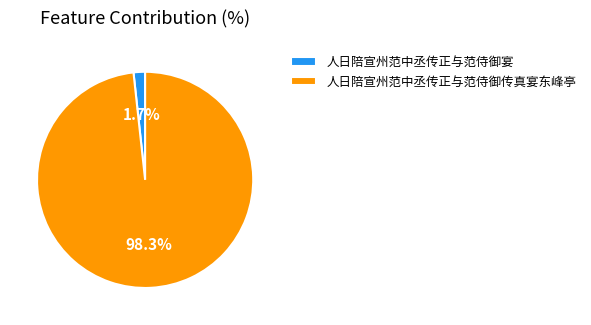

Is there a majority slice in this chart?

Yes